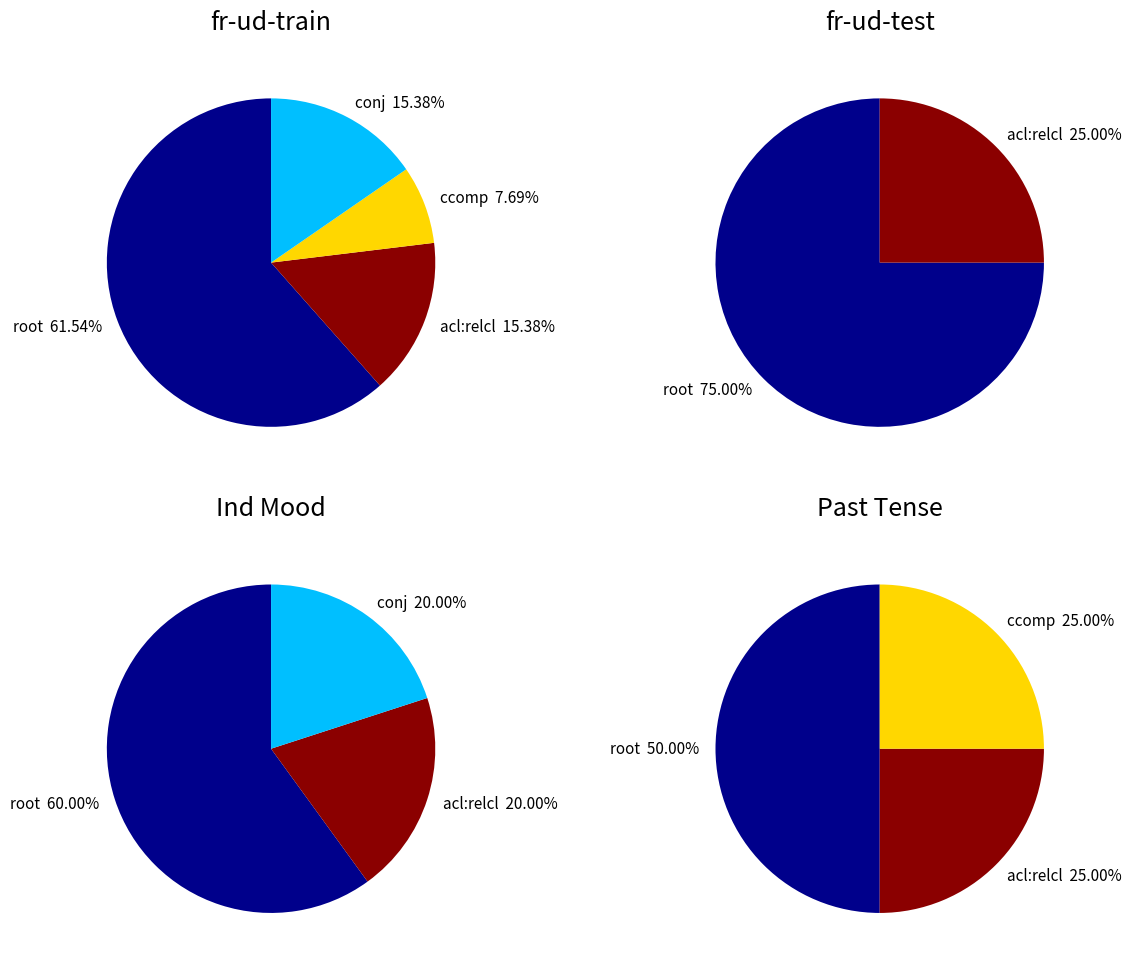

Which category has the smallest portion of the pie?

ccomp